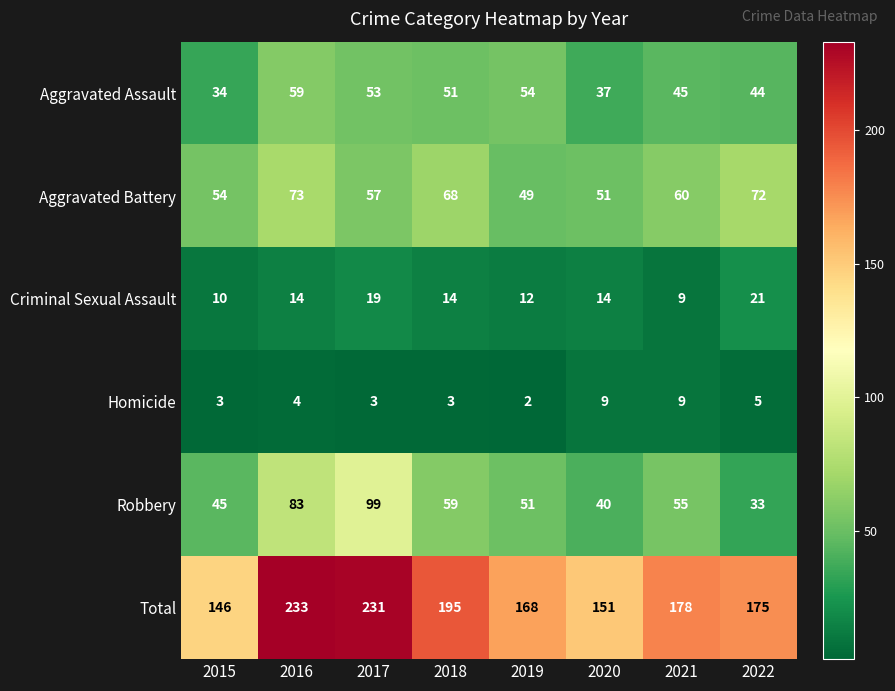

Is it true that Aggravated Assault equals 18 at 2015?

False